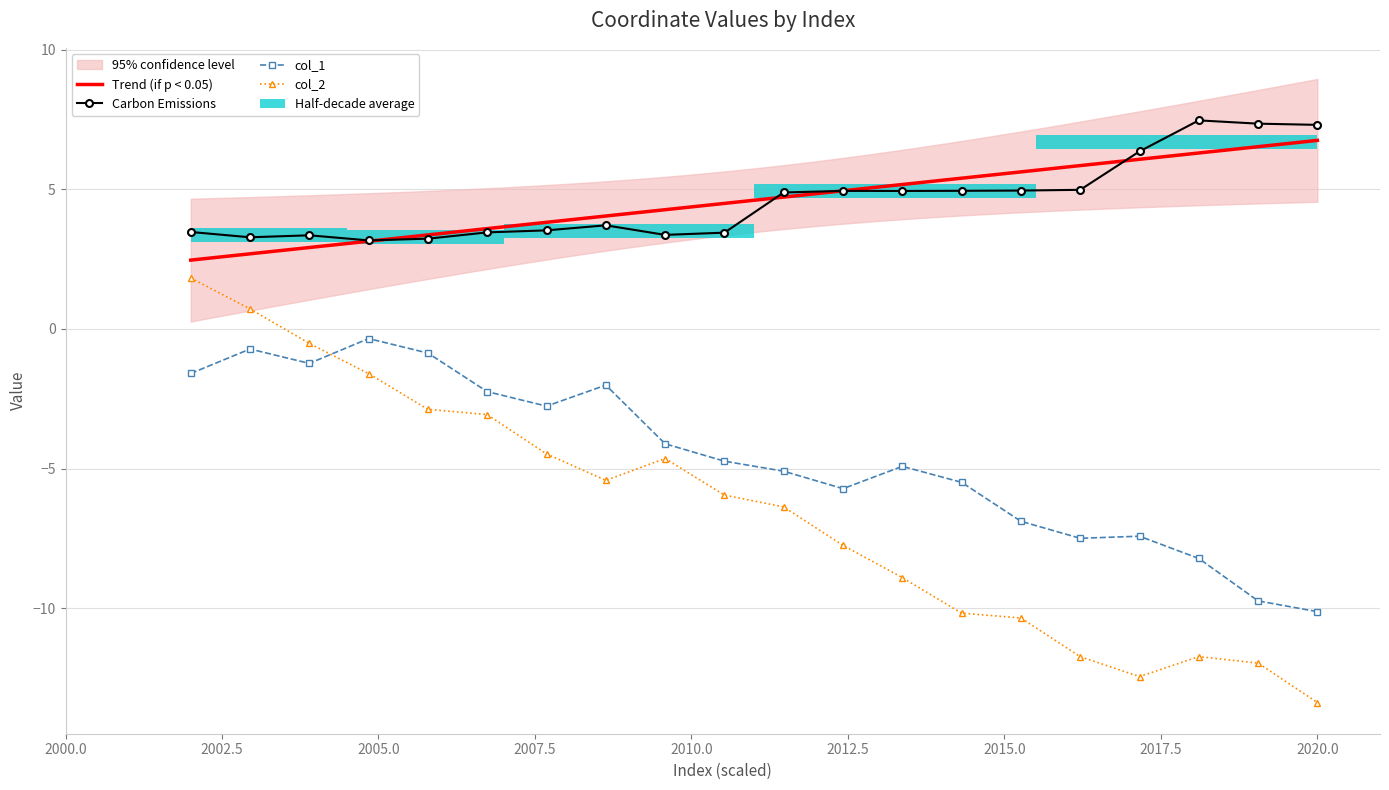

Is the value of col_0 at 2007.5 greater than the value of col_2 at 12?

Yes